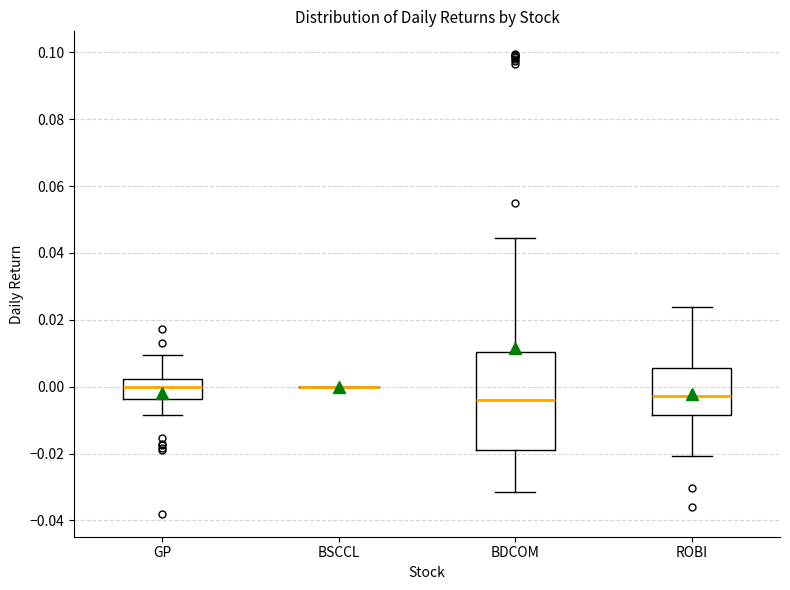

Which box is the tallest, from its lower edge to its upper edge?

BDCOM